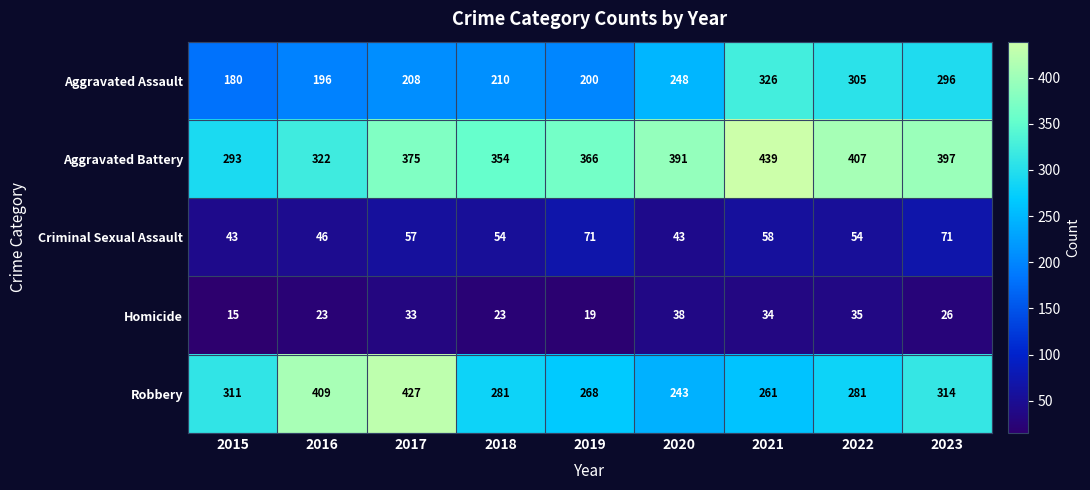

Read the Aggravated Battery value at 2016.

322